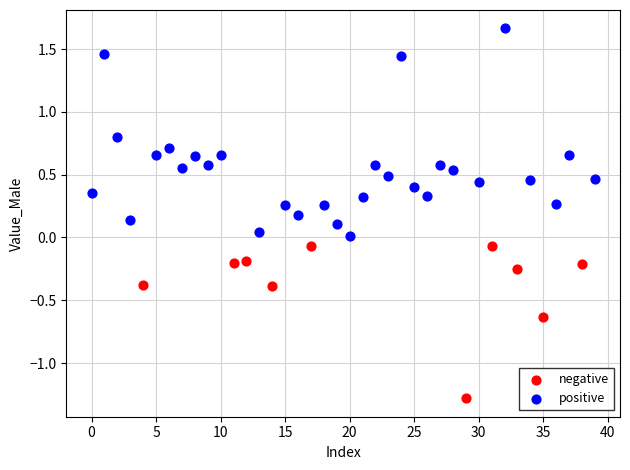

Which series has the widest spread of Y values?

positive